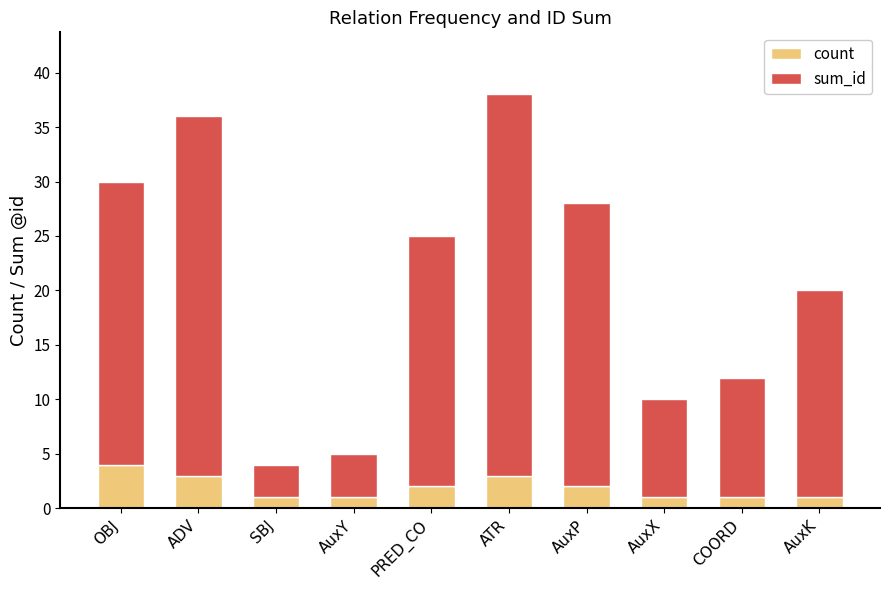

At which label does count reach its peak?

OBJ